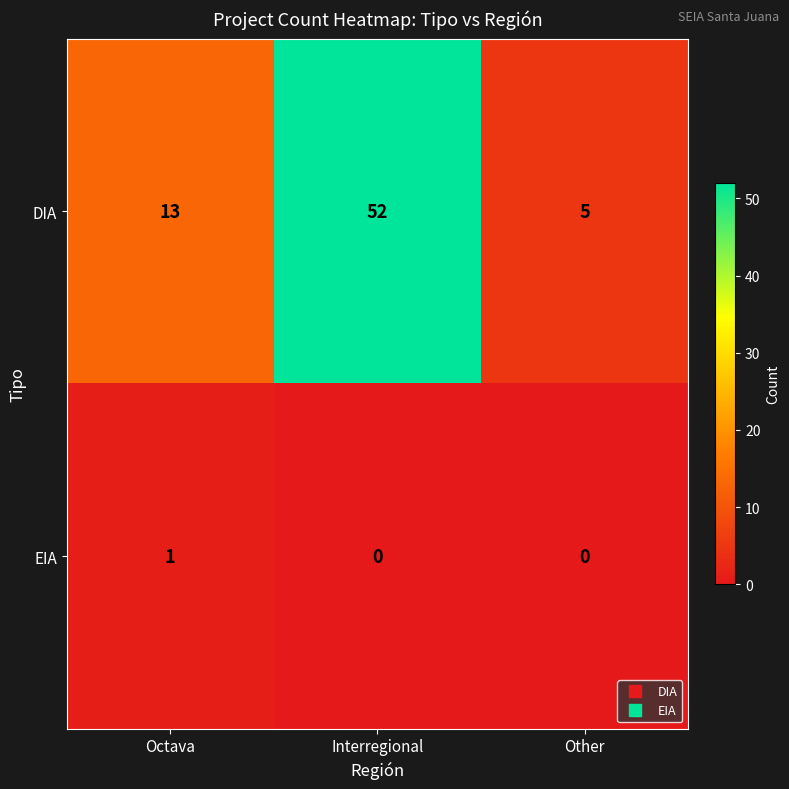

Which series changed the most between Interregional and Other?

DIA